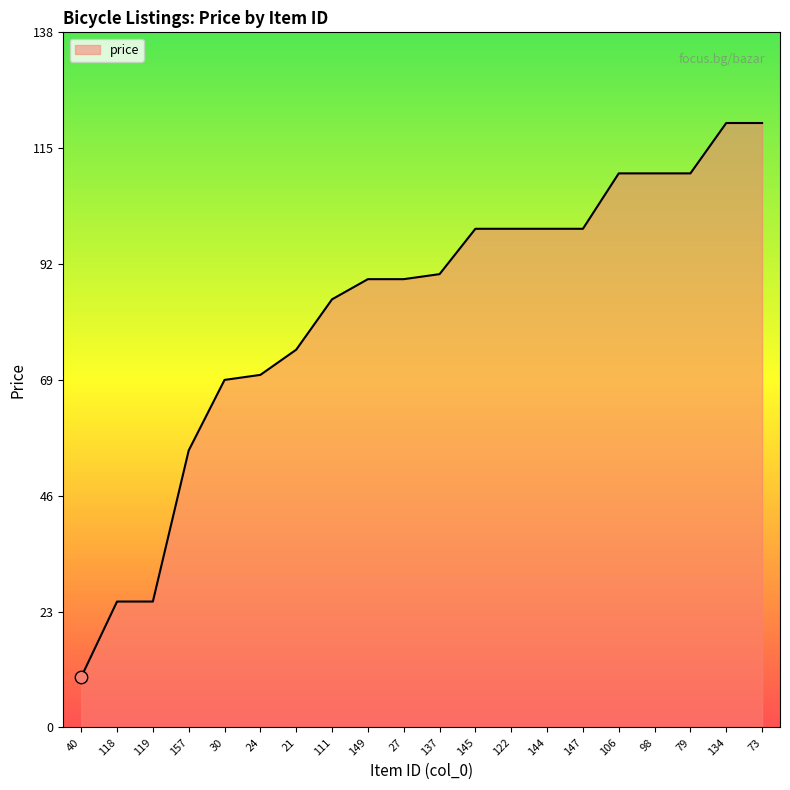

Which has a higher value, 137 or 157?

137